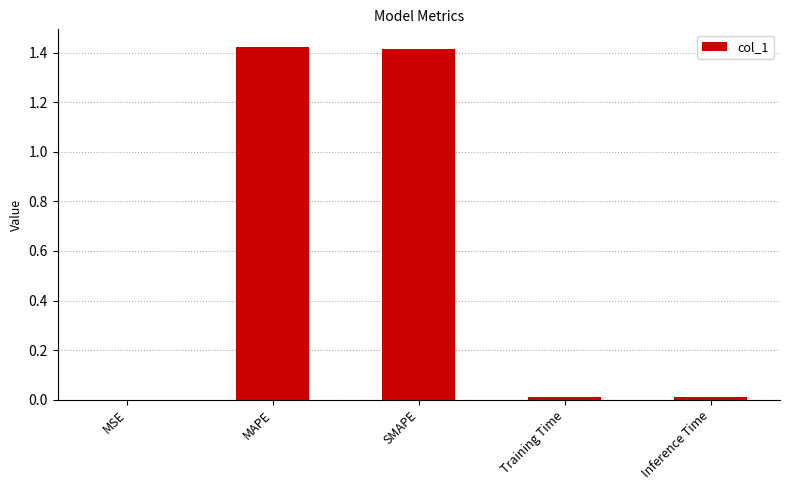

The chart shows a value of 0.0 at Training Time. True or false?

True